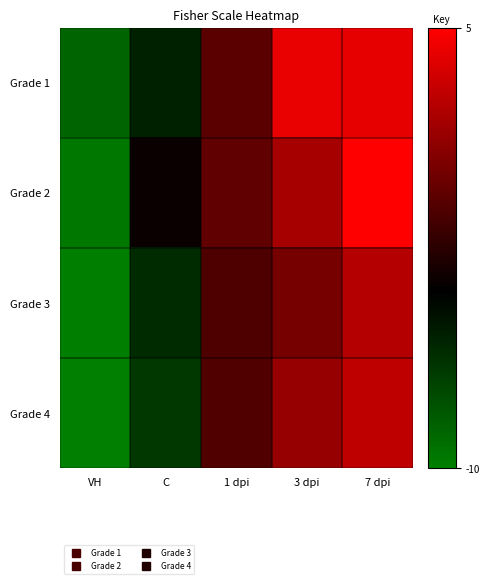

What is the total value across all series at VH?

-38.3